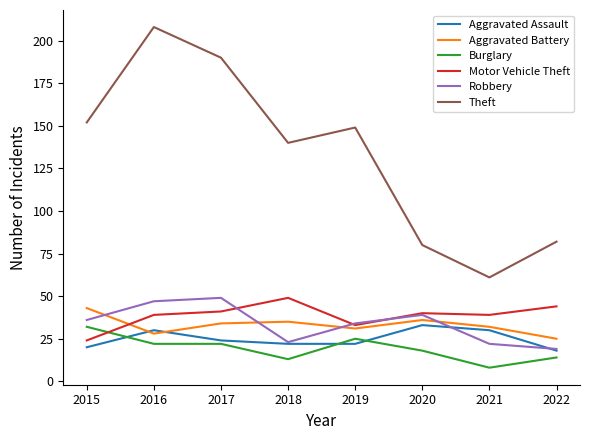

Reading left to right, transcribe all the data shown in this chart.

Aggravated Assault: 20	30	24	22	22	33	30	18
Aggravated Battery: 43	28	34	35	31	36	32	25
Burglary: 32	22	22	13	25	18	8	14
Motor Vehicle Theft: 24	39	41	49	33	40	39	44
Robbery: 36	47	49	23	34	39	22	19
Theft: 152	208	190	140	149	80	61	82